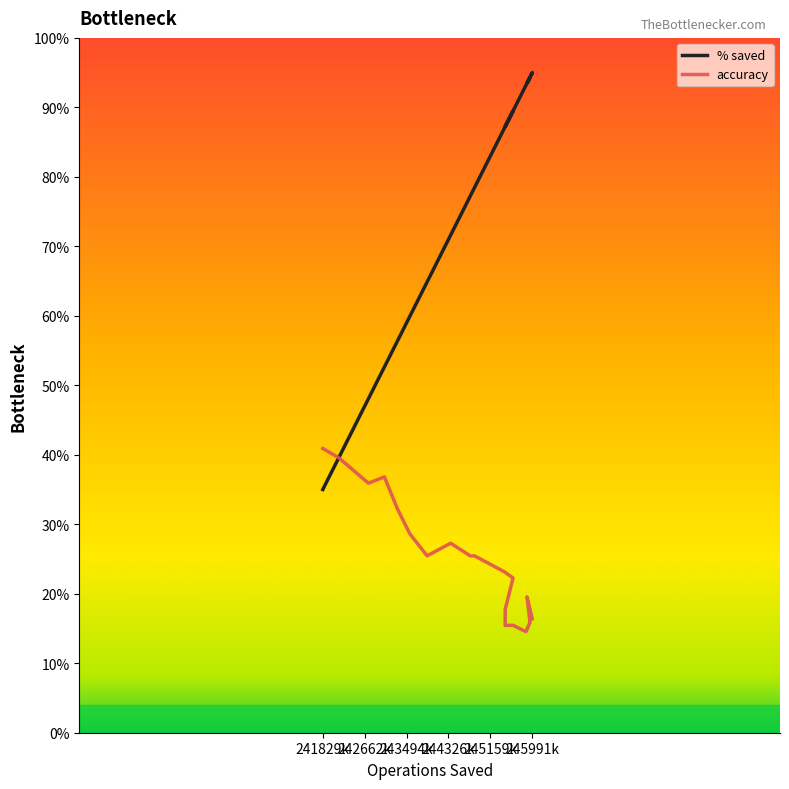

True or false: accuracy has more than 2 points higher than both neighbors.

True